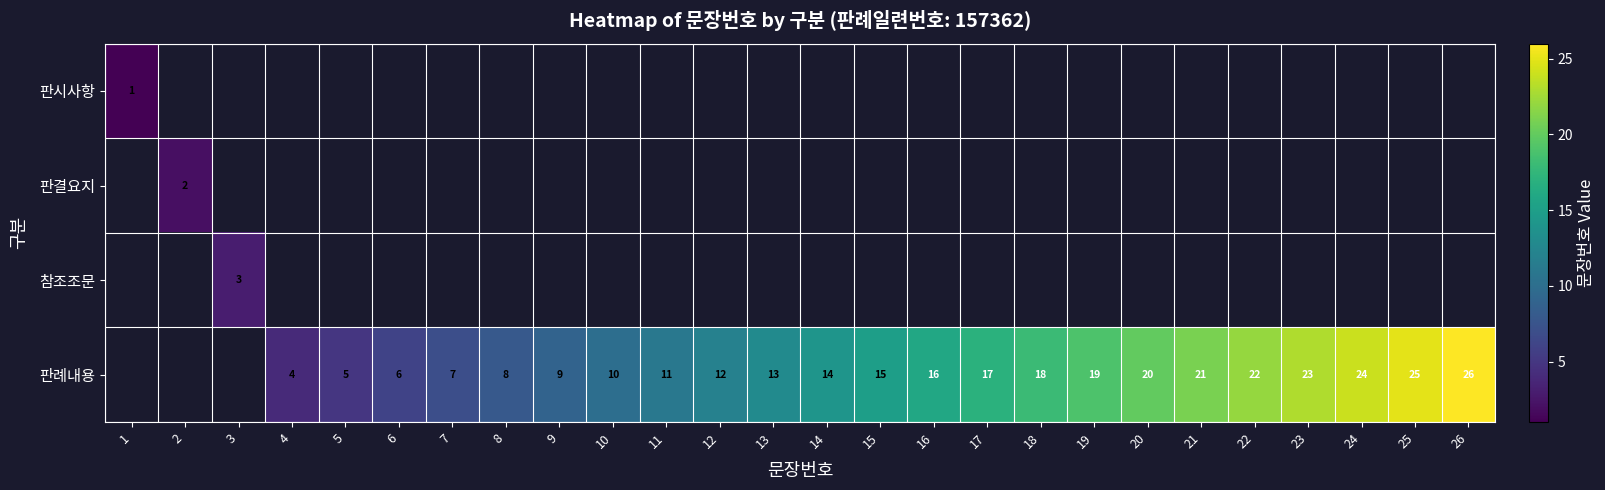

At which category is the sum across all series the highest?

26